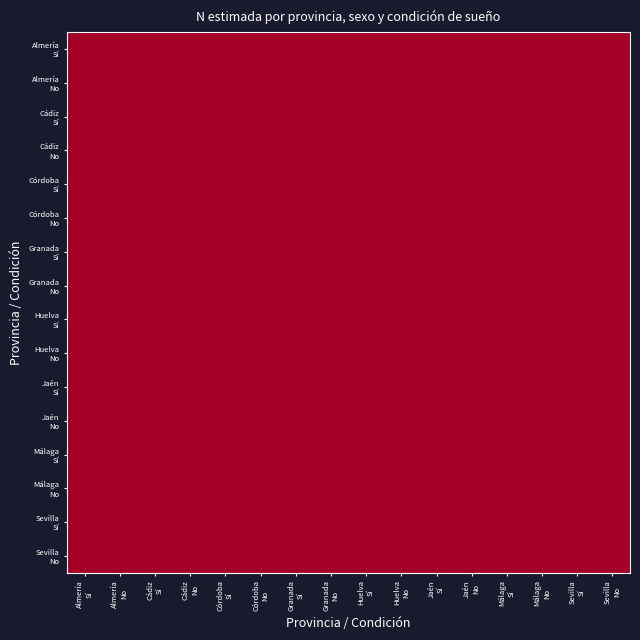

What is the smallest value displayed?

1.5